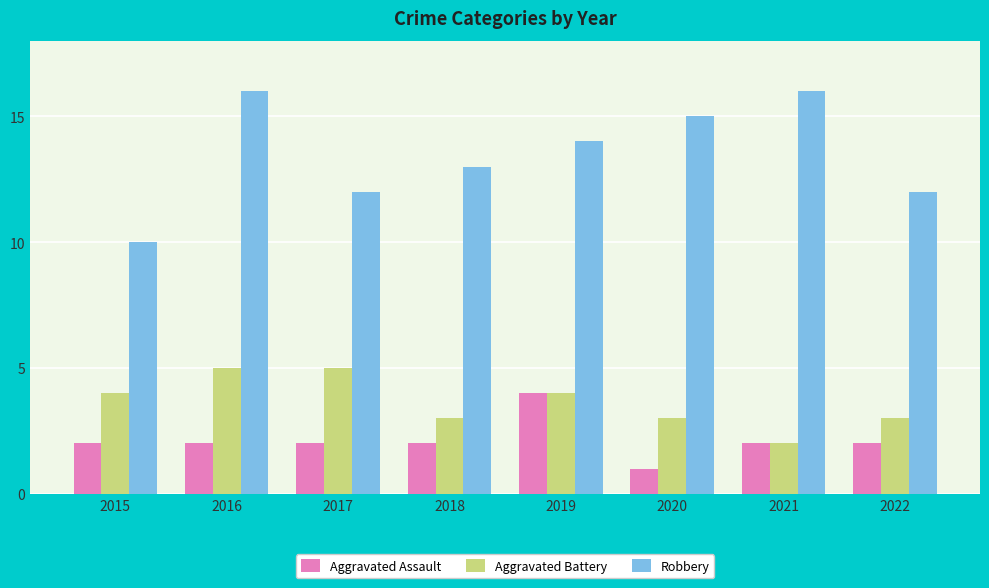

Reading left to right, what are all the values shown in this chart?

Aggravated Assault: 2	2	2	2	4	1	2	2
Aggravated Battery: 4	5	5	3	4	3	2	3
Robbery: 10	16	12	13	14	15	16	12